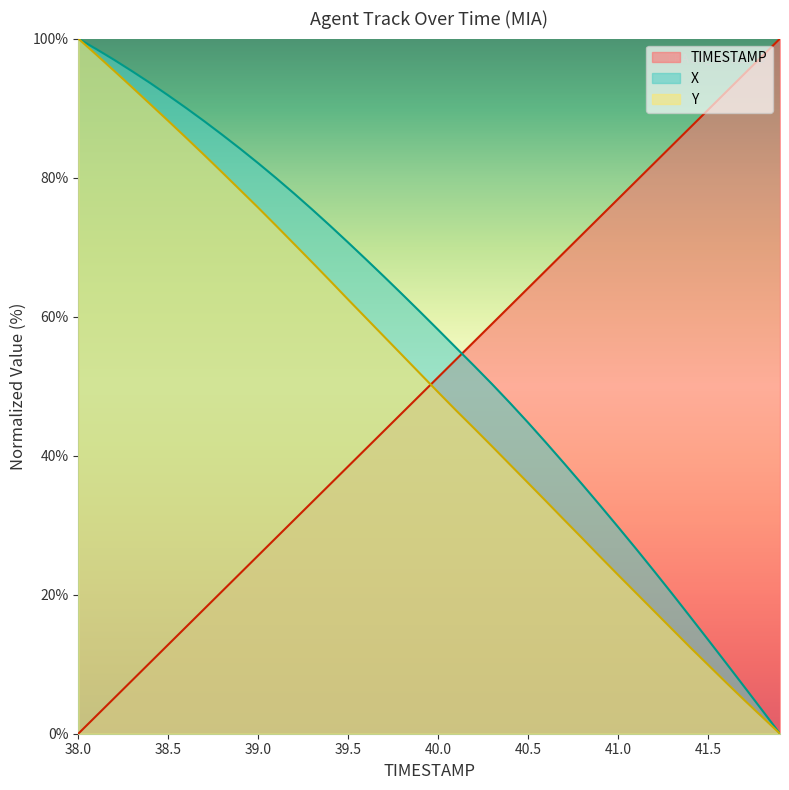

What is the sum of all TIMESTAMP values?

2000.0